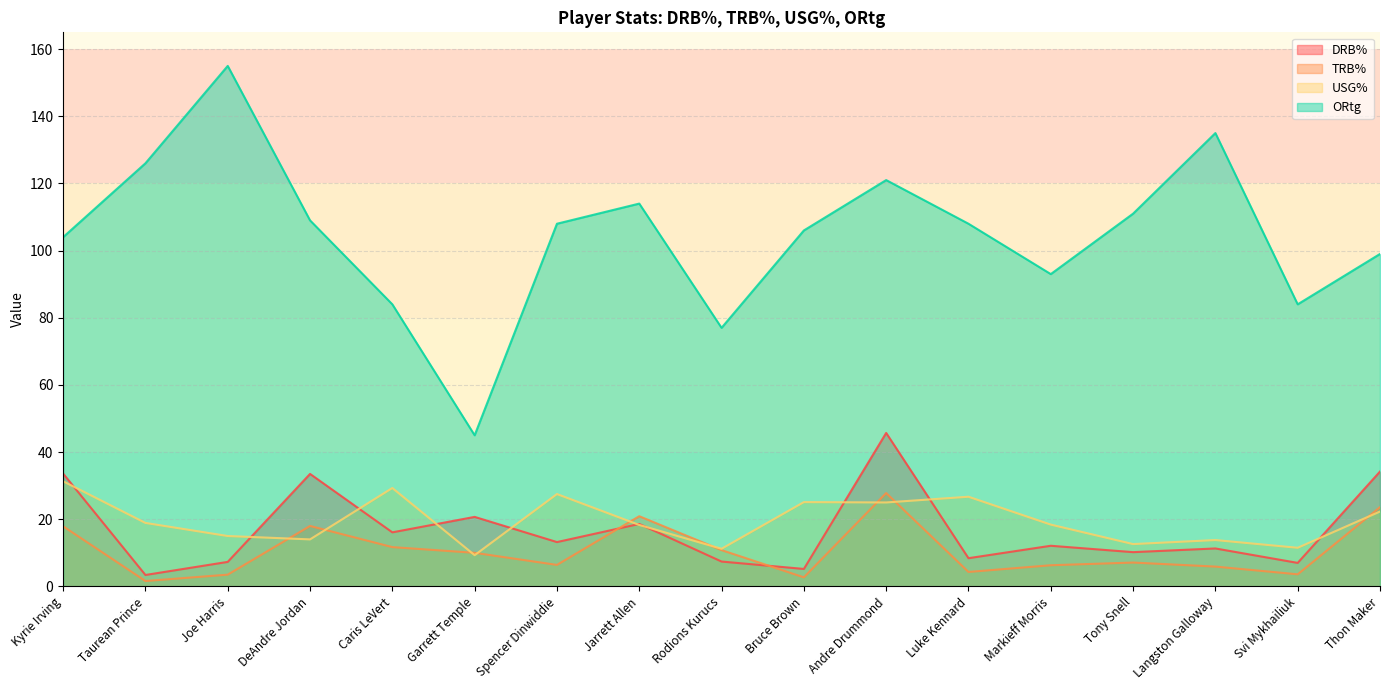

True or false: ORtg and USG% intersect in this chart.

False